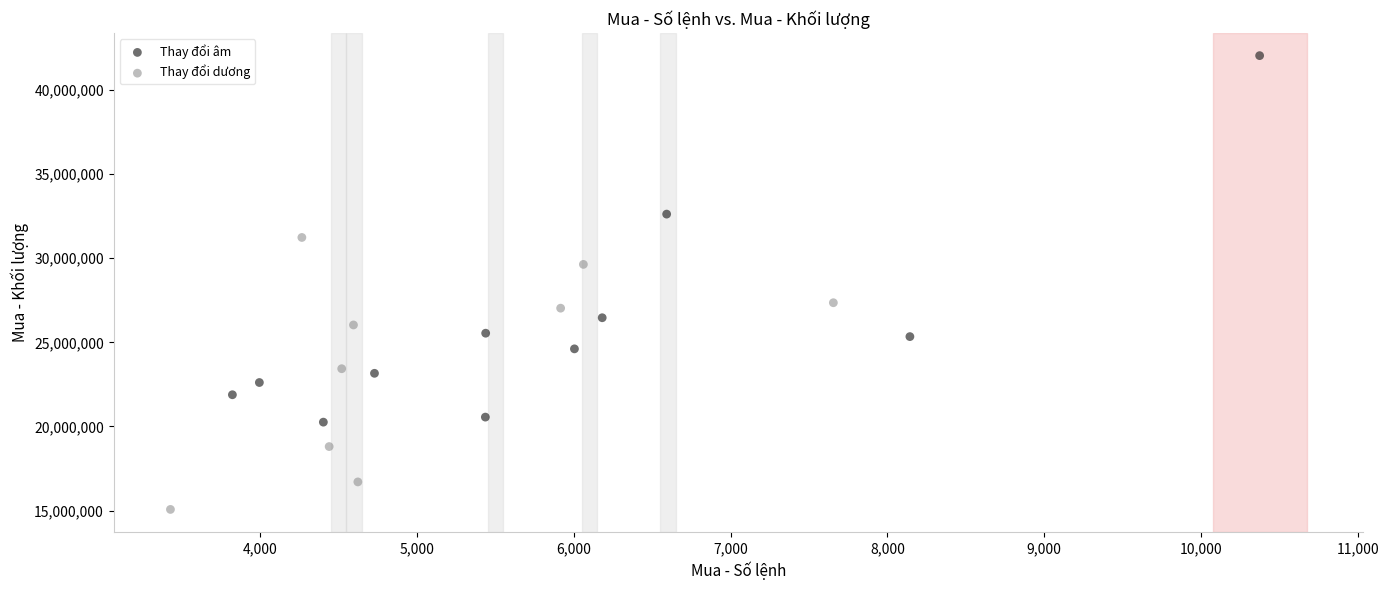

Which series reaches the minimum Y coordinate?

Thay đổi dương